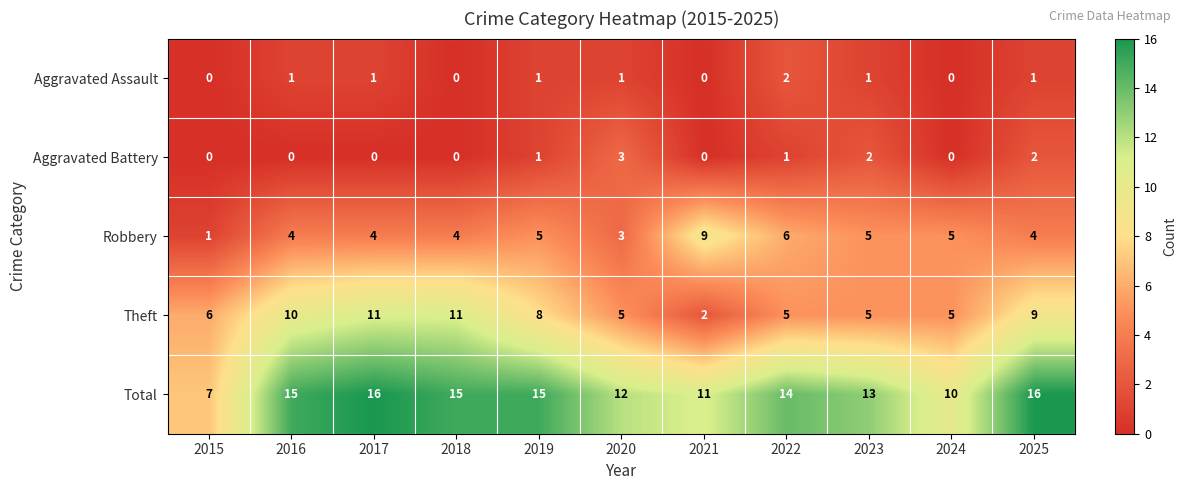

Between 2017 and 2019, which series saw the biggest shift?

Theft